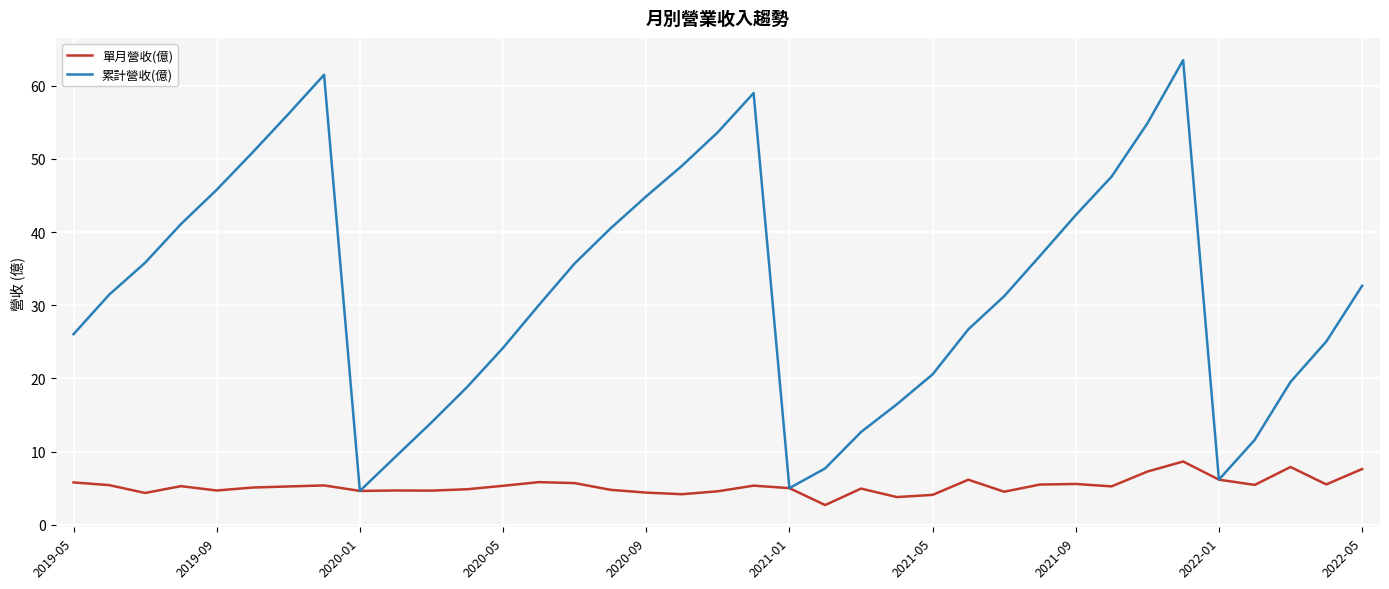

Which series has the widest spread of values?

累計營收(億)